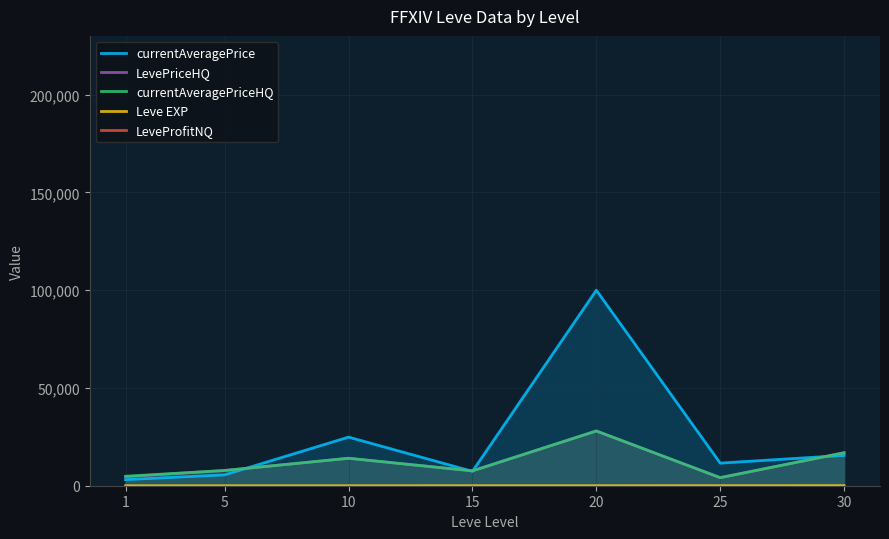

True or false: LevePriceHQ has more than 2 interior local peaks.

False